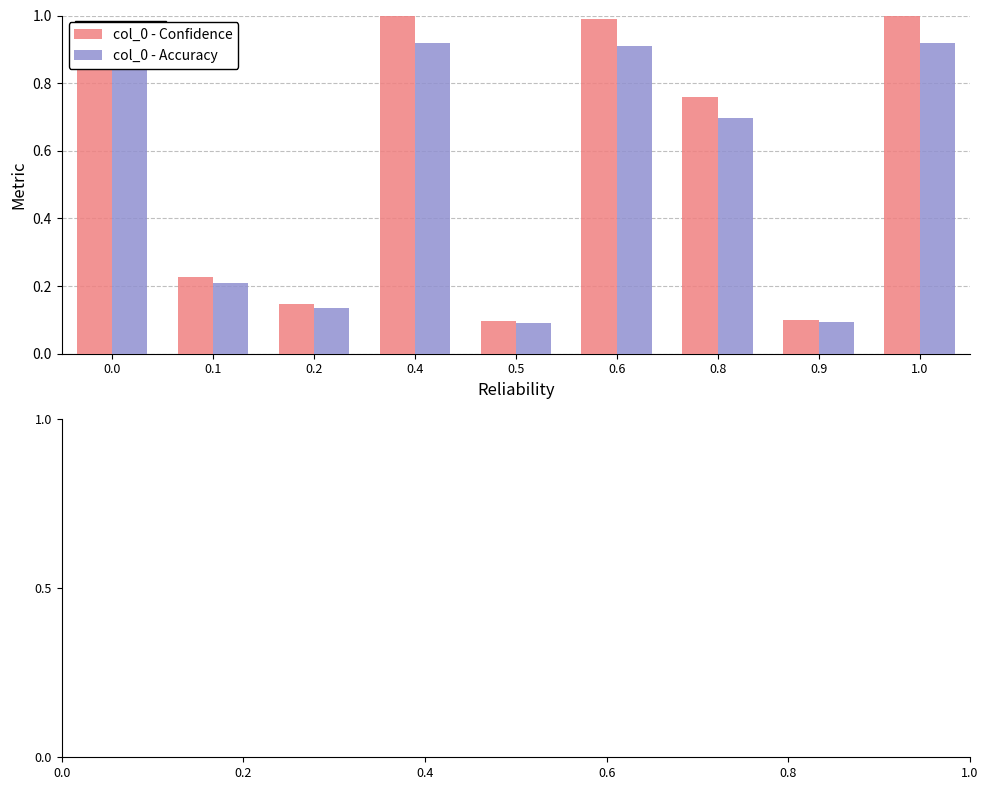

At how many categories does at least one series exceed 0?

9